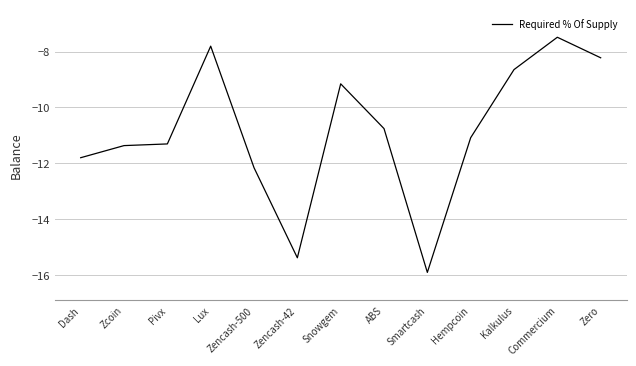

The chart shows a value of -7.6 at Zencash-500. True or false?

False